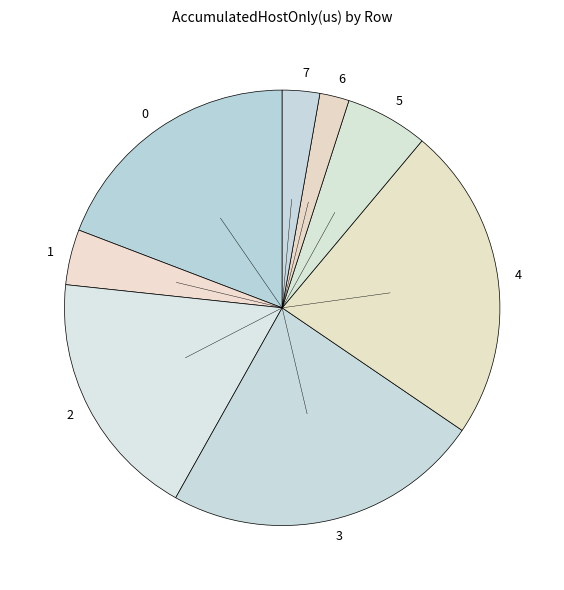

Is it true that 4 is 23% of the pie?

True